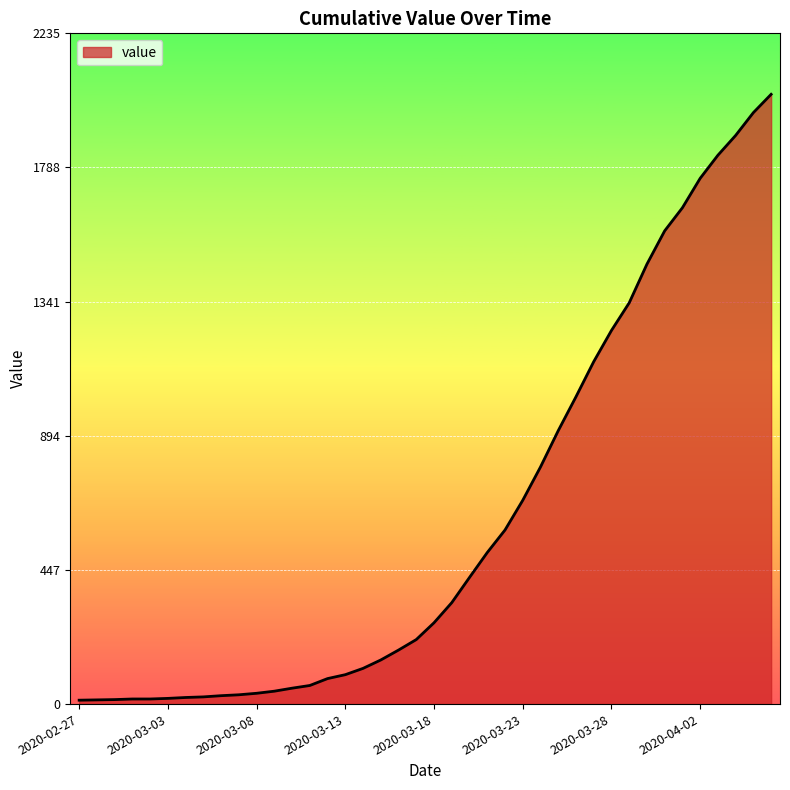

What is the greatest value displayed?

2032